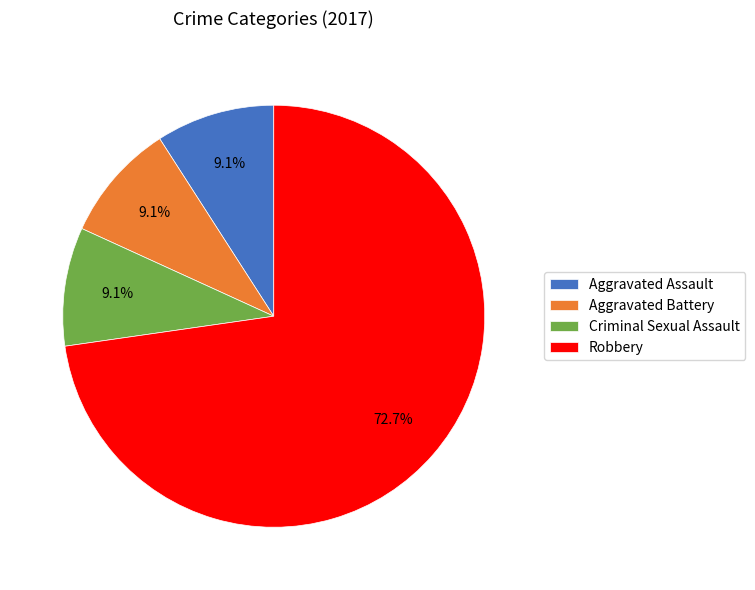

Combined, what portion of the pie is Aggravated Battery and Criminal Sexual Assault?

18.2%